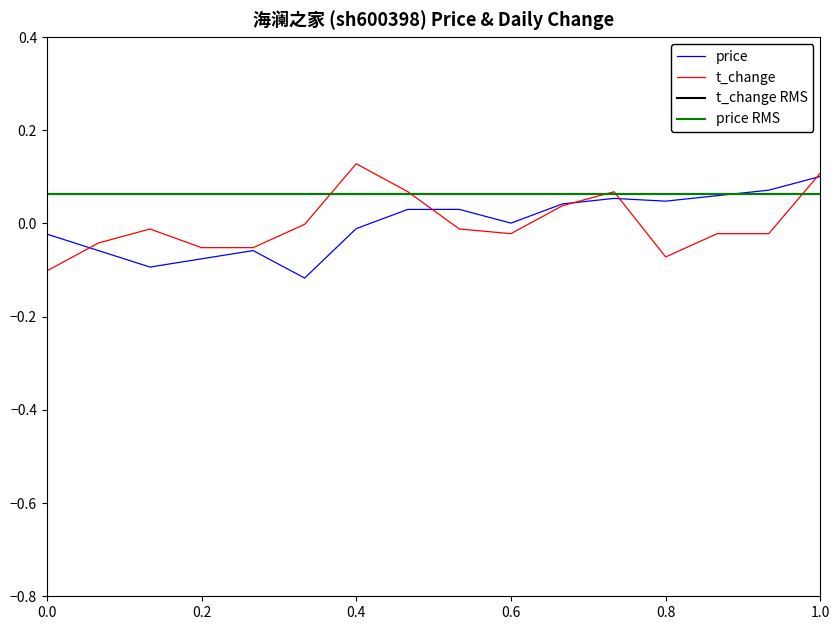

What is the highest value of the t_change series?

0.1